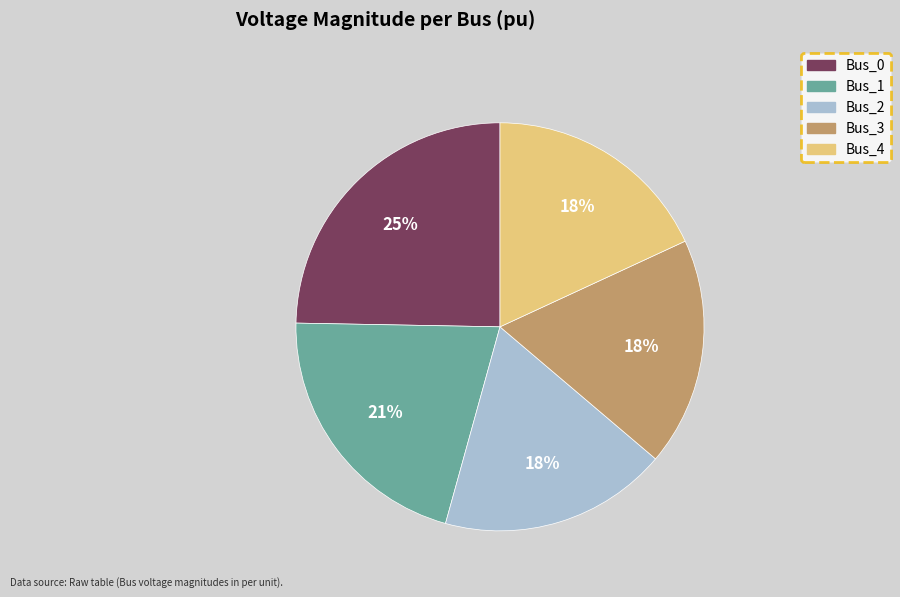

True or false: Bus_2 accounts for 18% of the total.

True